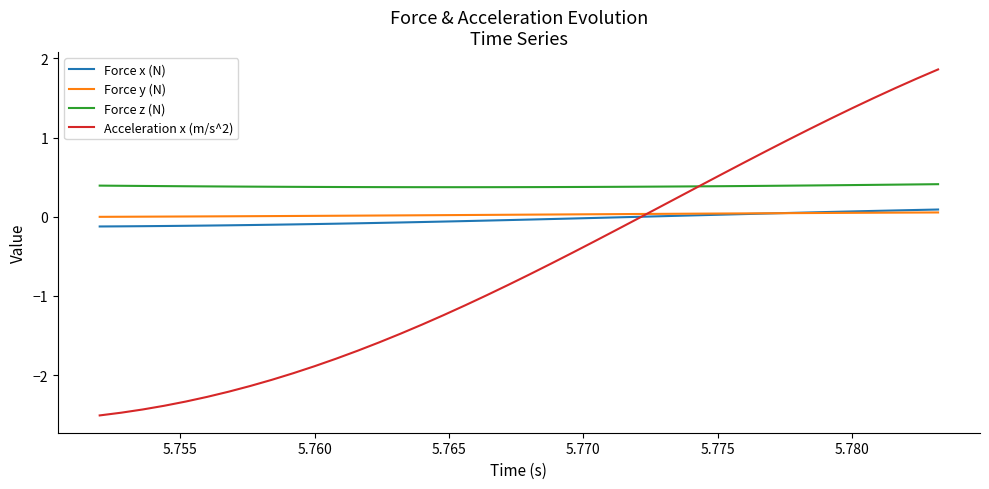

How many intersections are there between Force x (N) and Acceleration x (m/s^2)?

1